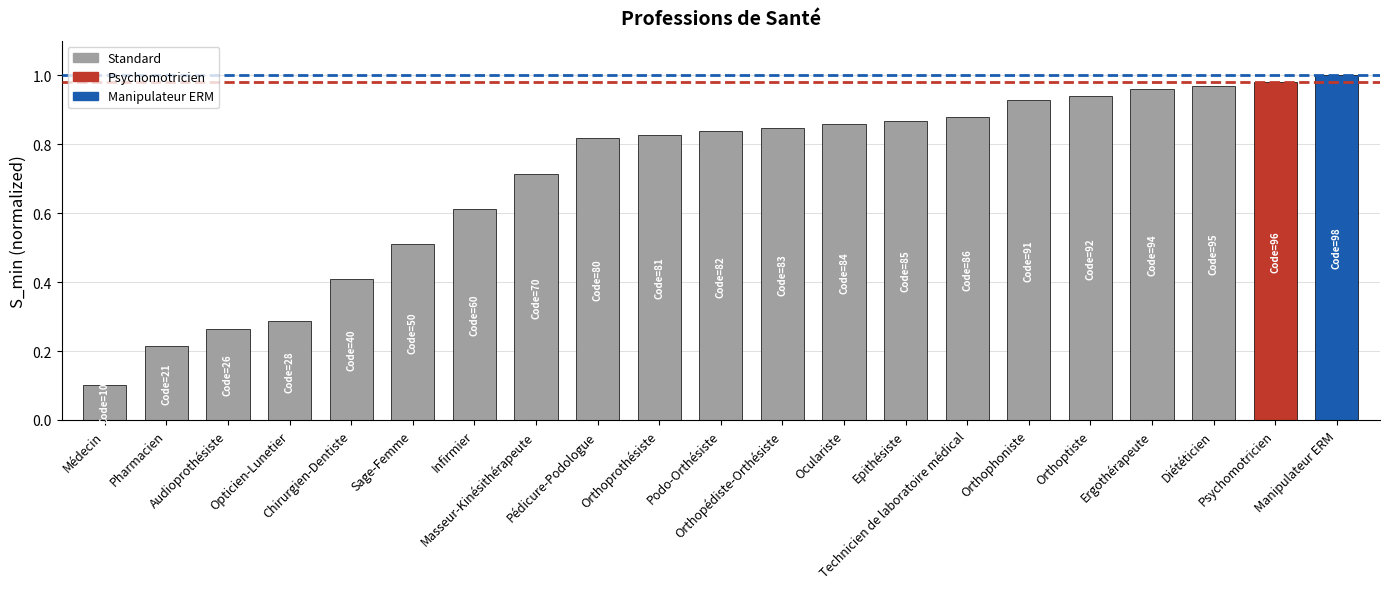

Read the value at Chirurgien-Dentiste.

0.4